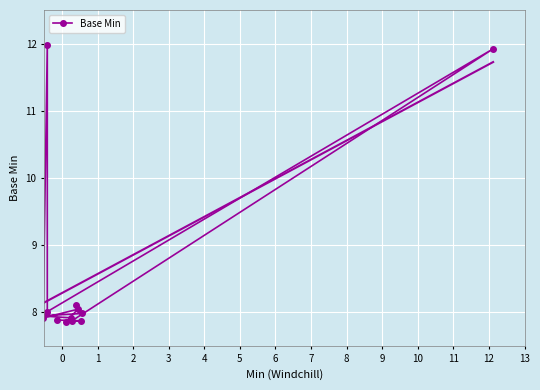

What is the sum of all values?

111.3